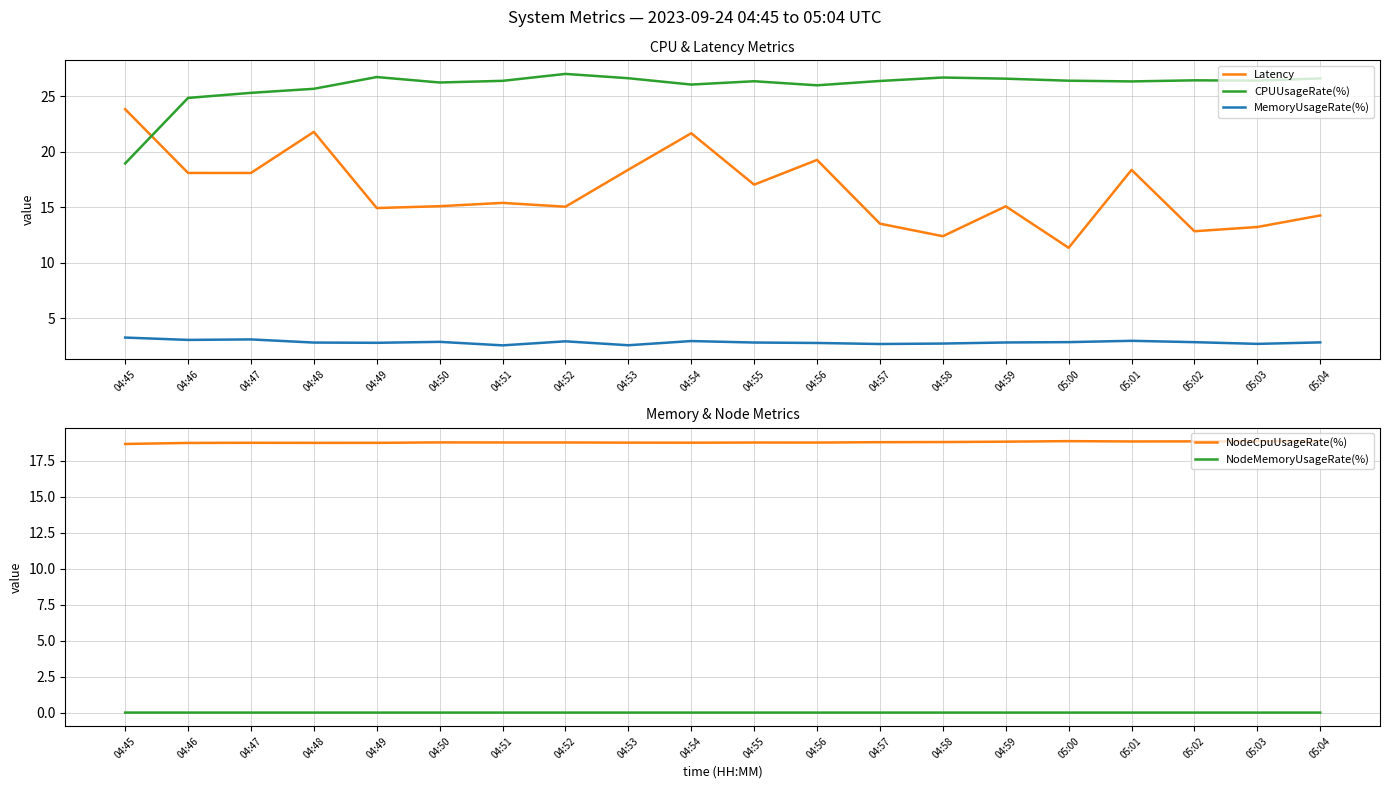

The NodeCpuUsageRate(%) series shows 18.8 at 04:50. True or false?

True